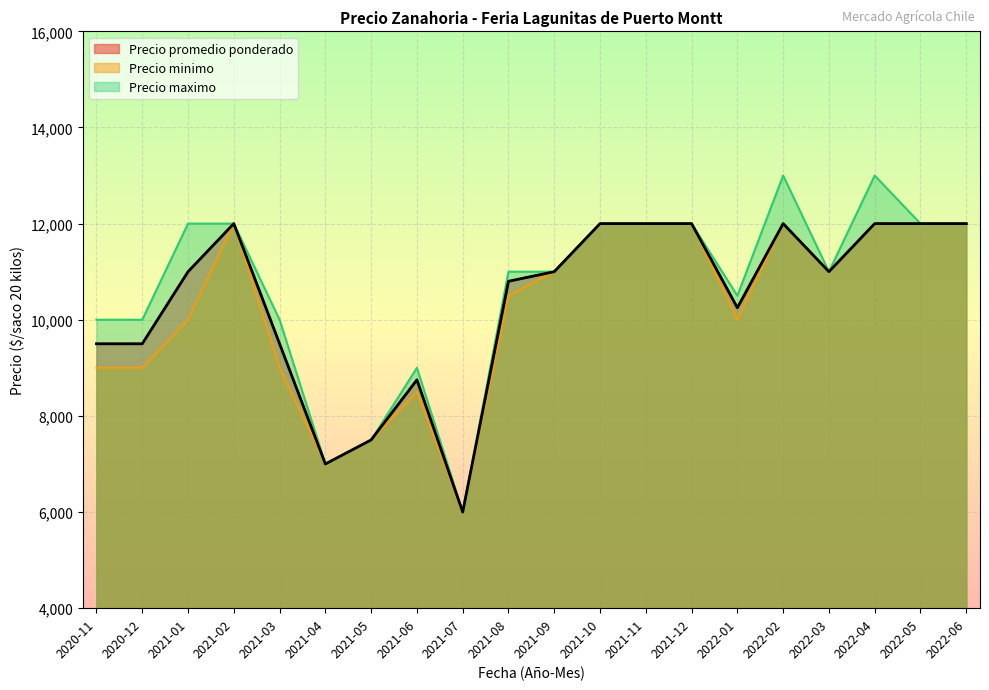

Reading left to right, transcribe all the data shown in this chart.

Precio promedio ponderado: 9500	9500	11000	12000	9500	7000	7500	8750	6000	10800	11000	12000	12000	12000	10250	12000	11000	12000	12000	12000
Precio minimo: 9000	9000	10000	12000	9000	7000	7500	8500	6000	10500	11000	12000	12000	12000	10000	12000	11000	12000	12000	12000
Precio maximo: 10000	10000	12000	12000	10000	7000	7500	9000	6000	11000	11000	12000	12000	12000	10500	13000	11000	13000	12000	12000